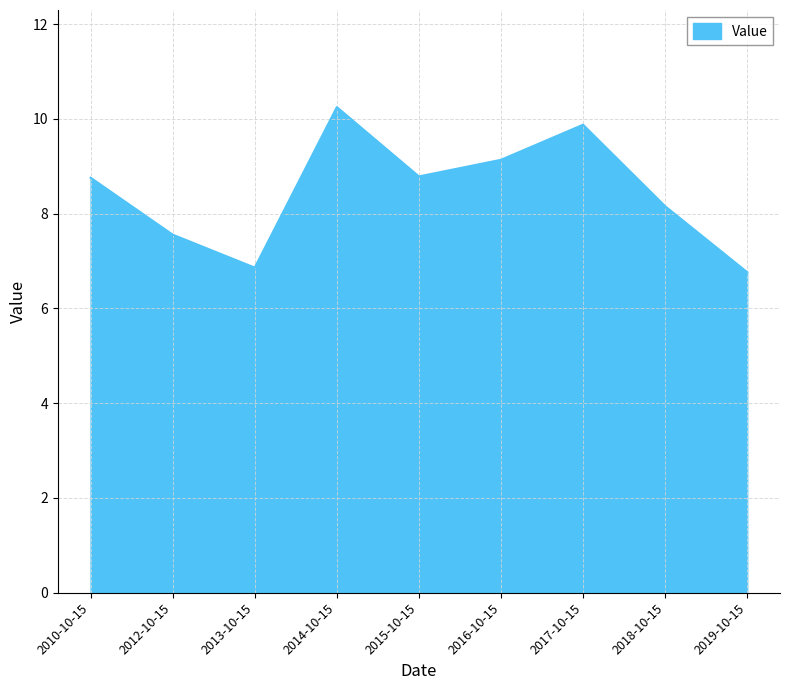

What is the difference between the values at 2016-10-15 and 2010-10-15?

0.4